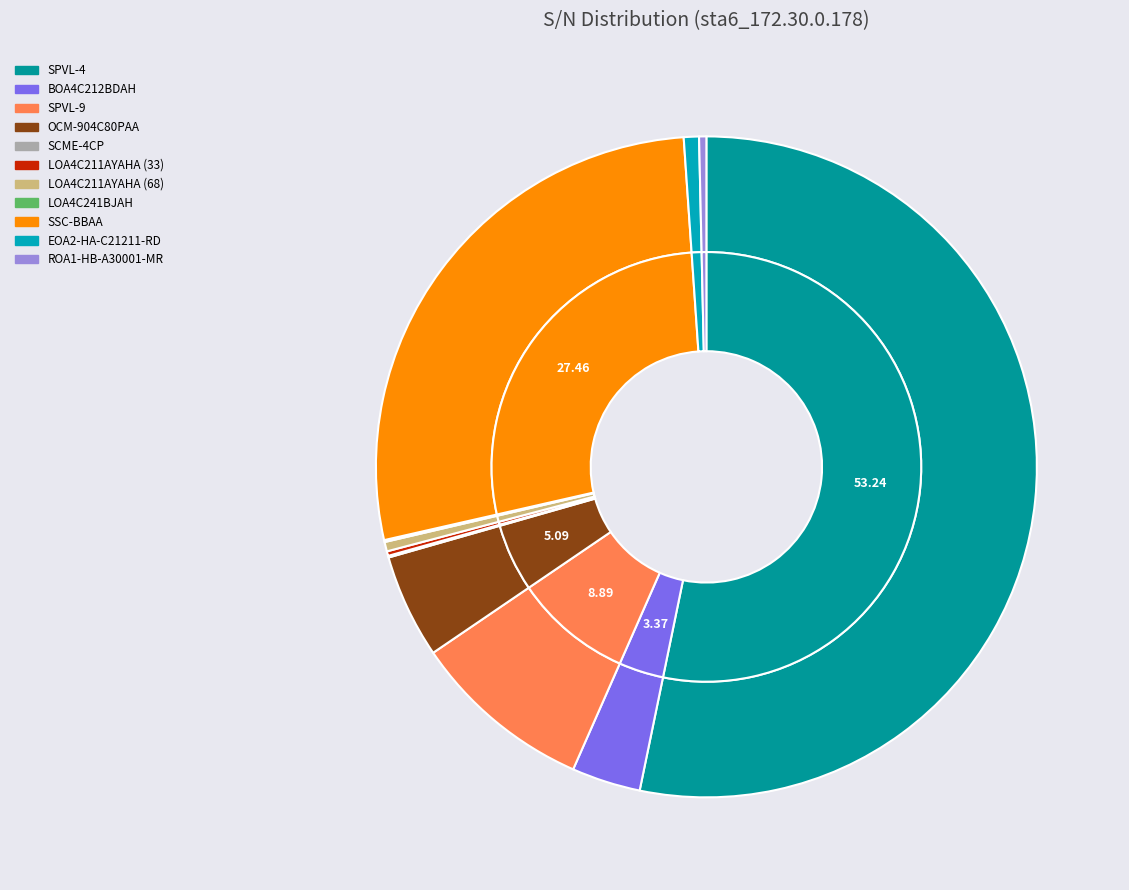

What percentage is the OCM-904C80PAA slice, to the nearest percent?

5%